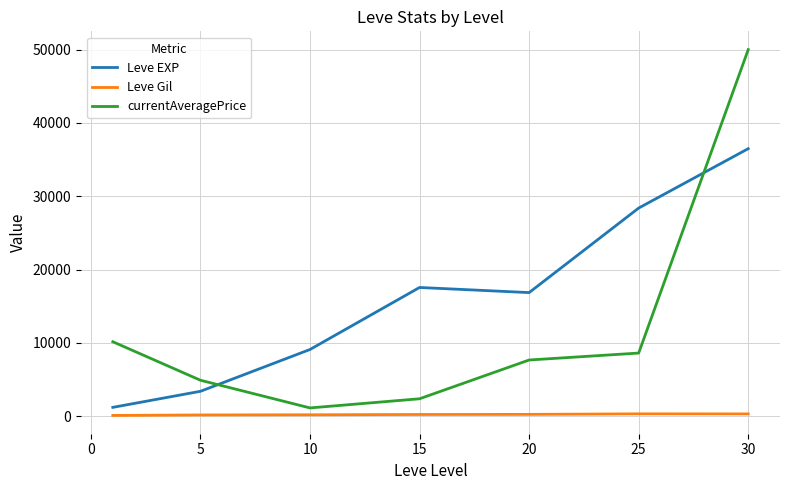

What is the highest value of the currentAveragePrice series?

50000.0